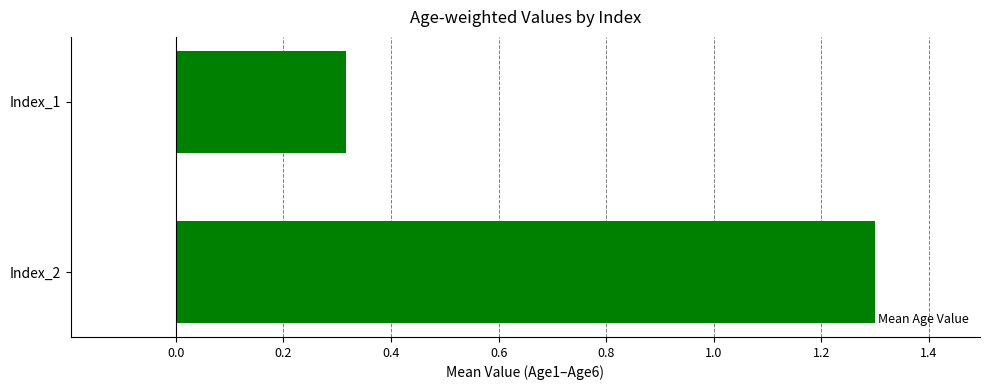

The value at Index_2 is 2.0. True or false?

False